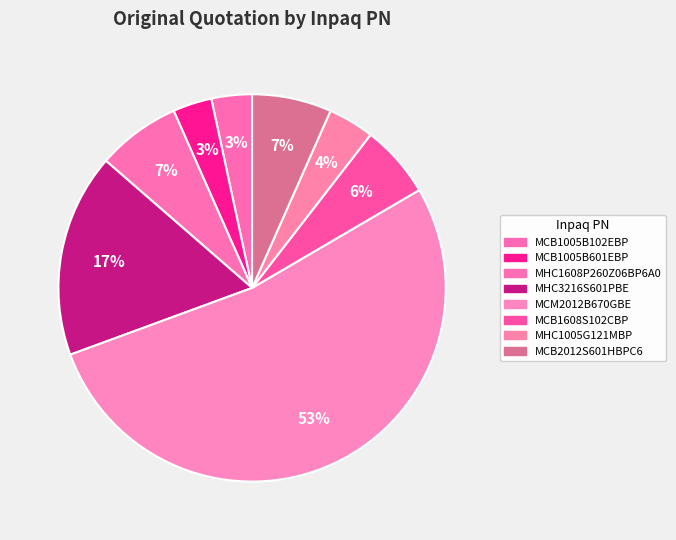

How many segments does this pie chart have?

8